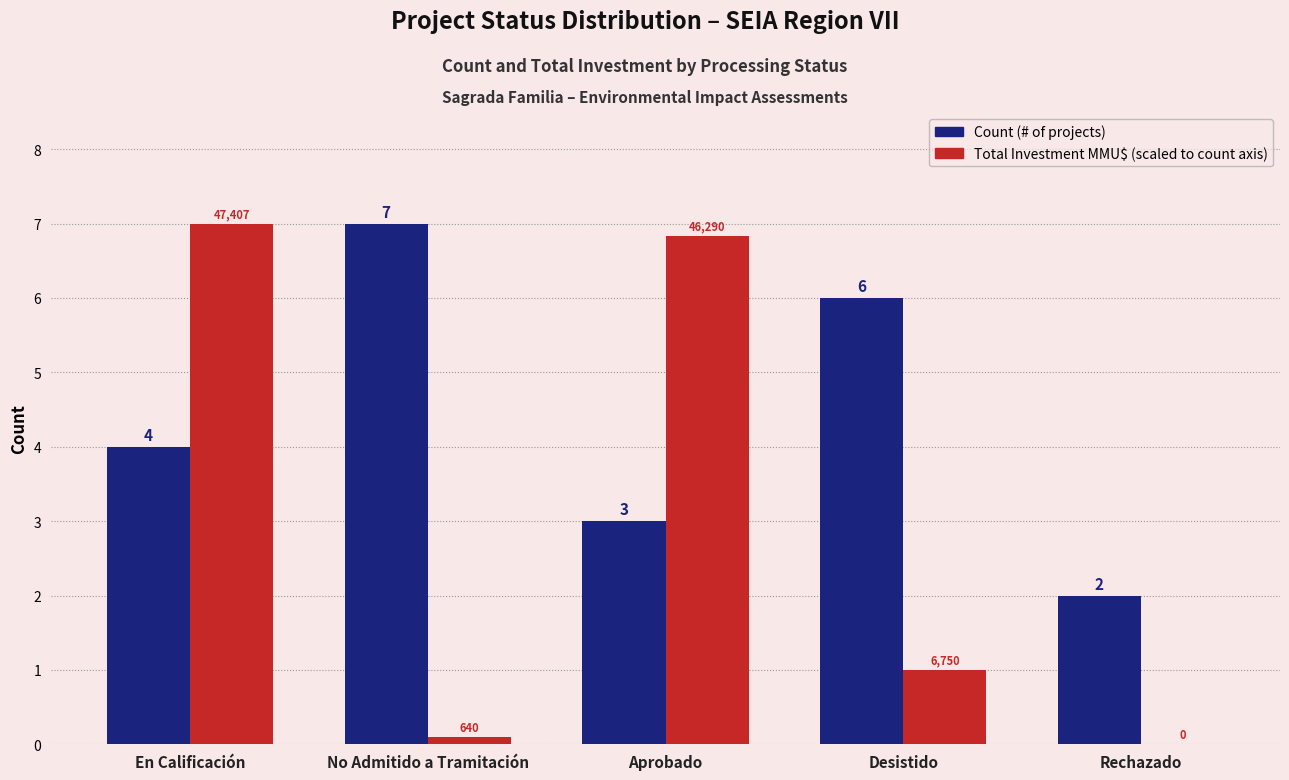

What is the total value across all series at Rechazado?

2.0